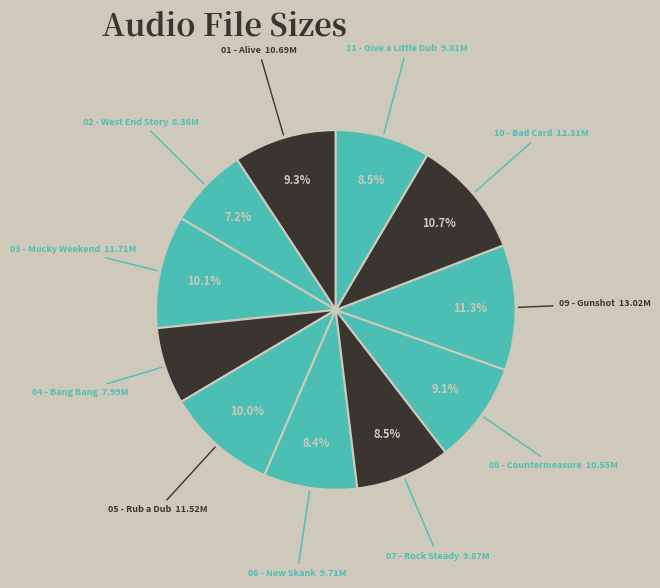

How many slices are in this pie chart?

11